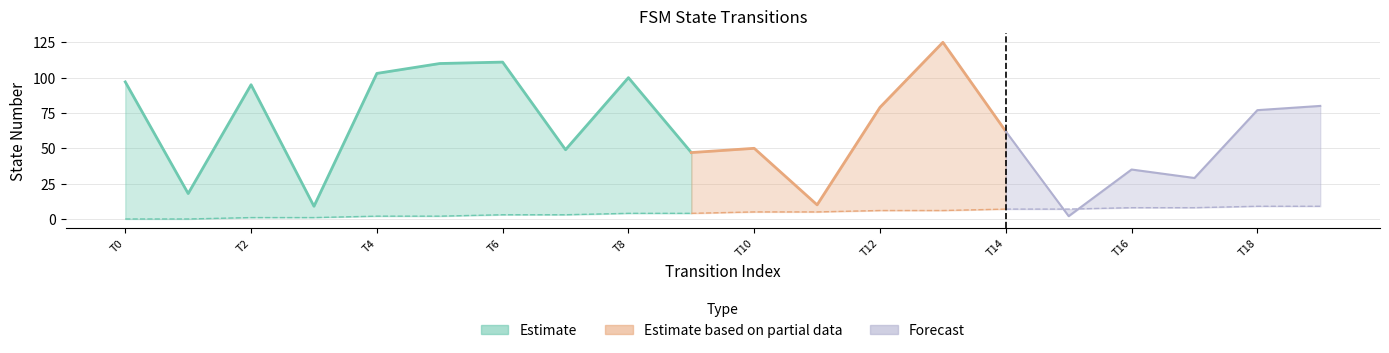

True or false: destination_state has more than 2 interior local peaks.

True